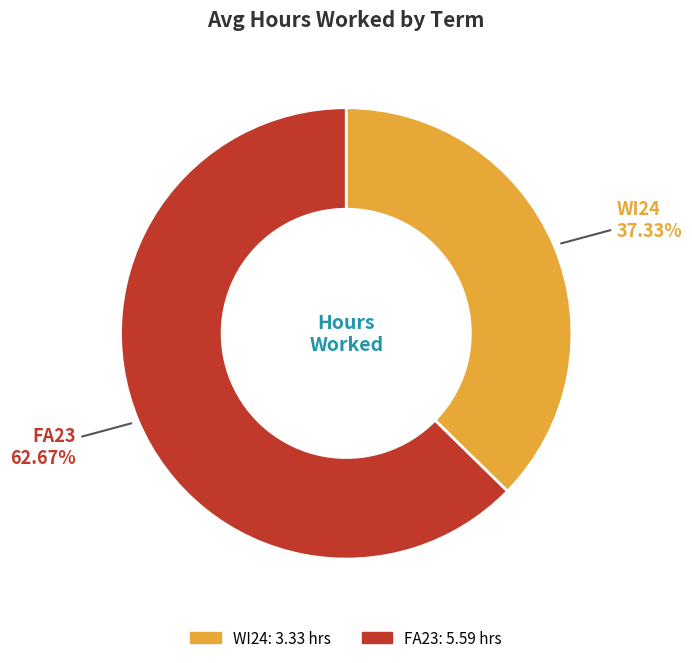

To the nearest percent, what portion does WI24 represent?

37%